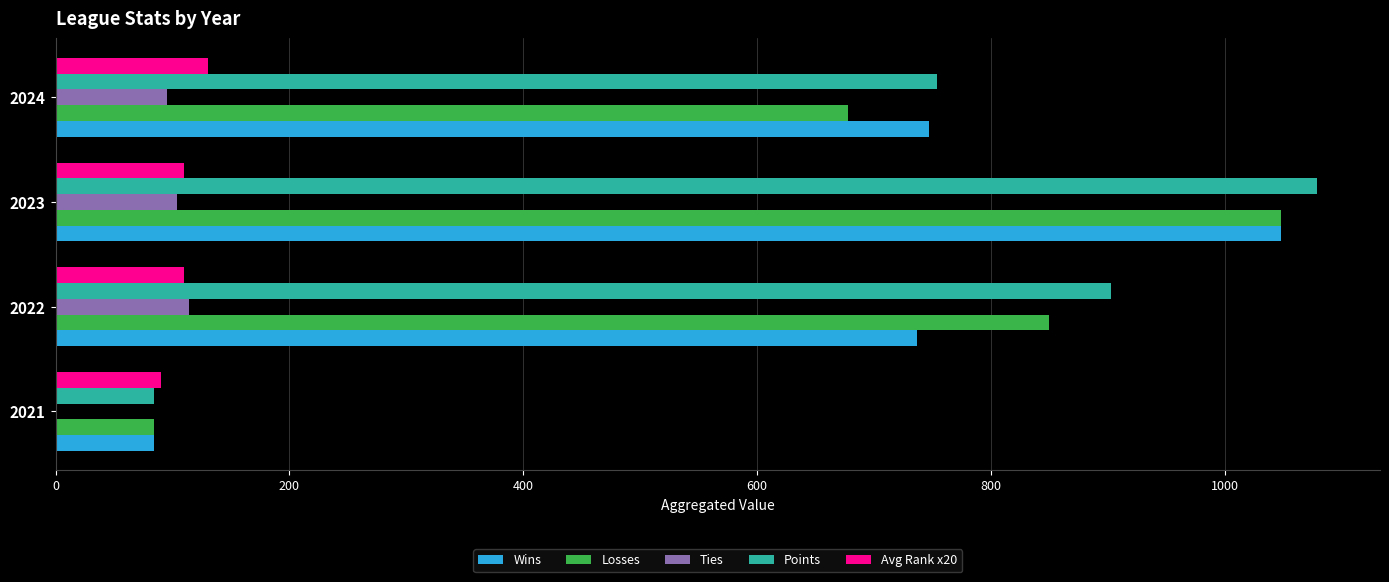

What is the sum of all Wins values?

2616.0